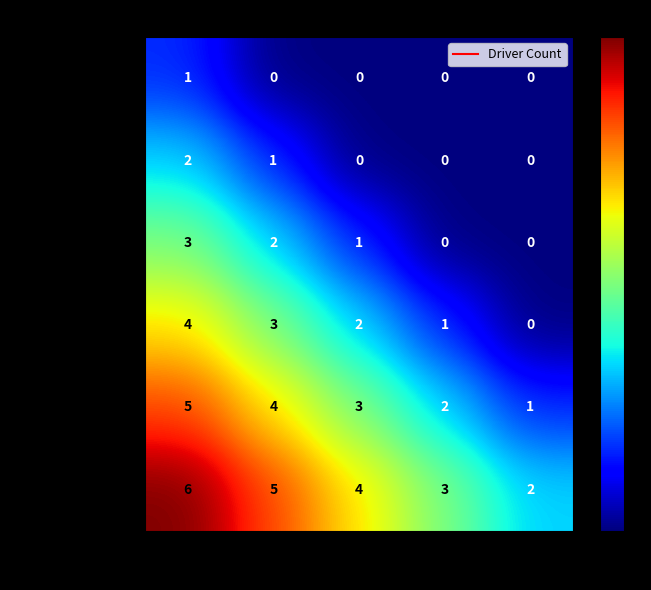

Rank the series by their maximum value, from lowest to highest.

Clear, Blizzard, Snowy, Frosty, Partly covered, Icy